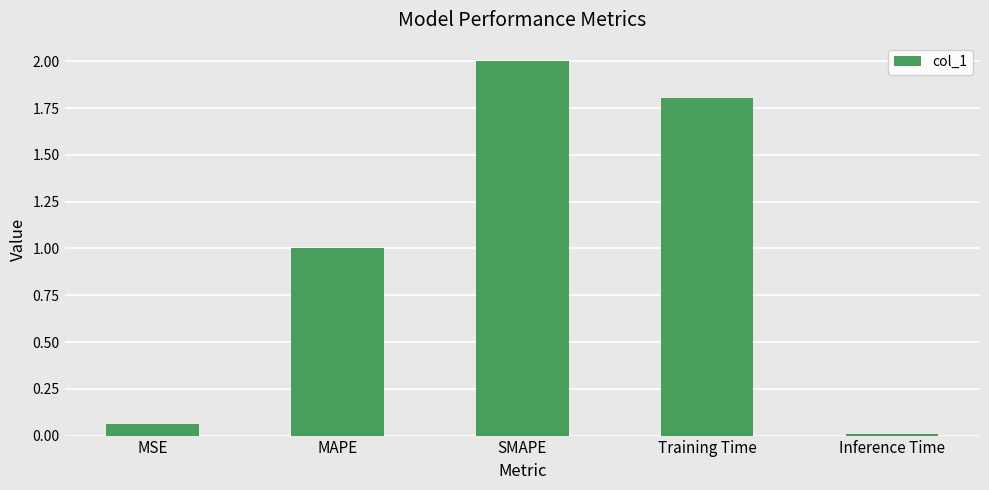

List the labels in order of value, smallest first.

Inference Time, MSE, MAPE, Training Time, SMAPE